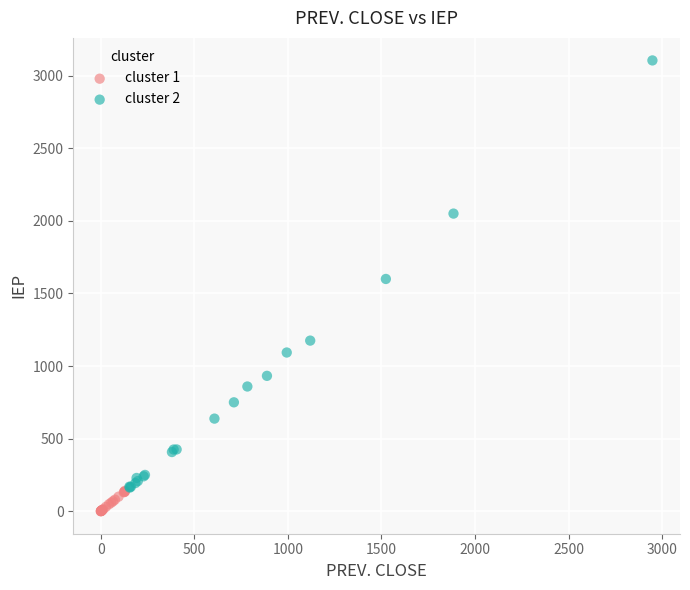

What are all the series names shown in the legend?

cluster 1, cluster 2